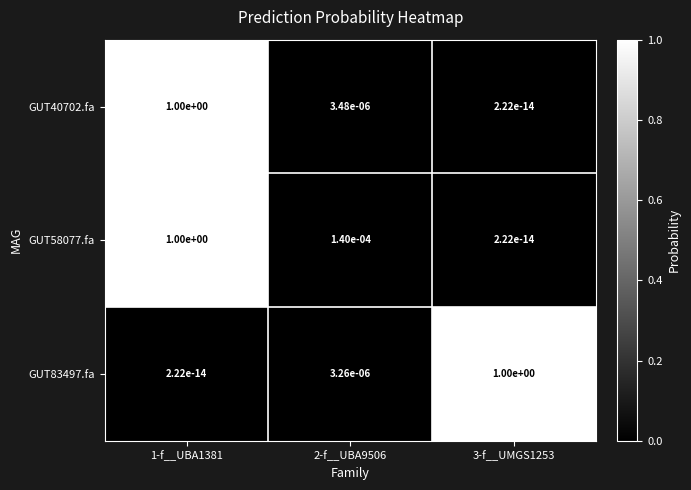

At which category is the sum across all series the highest?

1-f__UBA1381